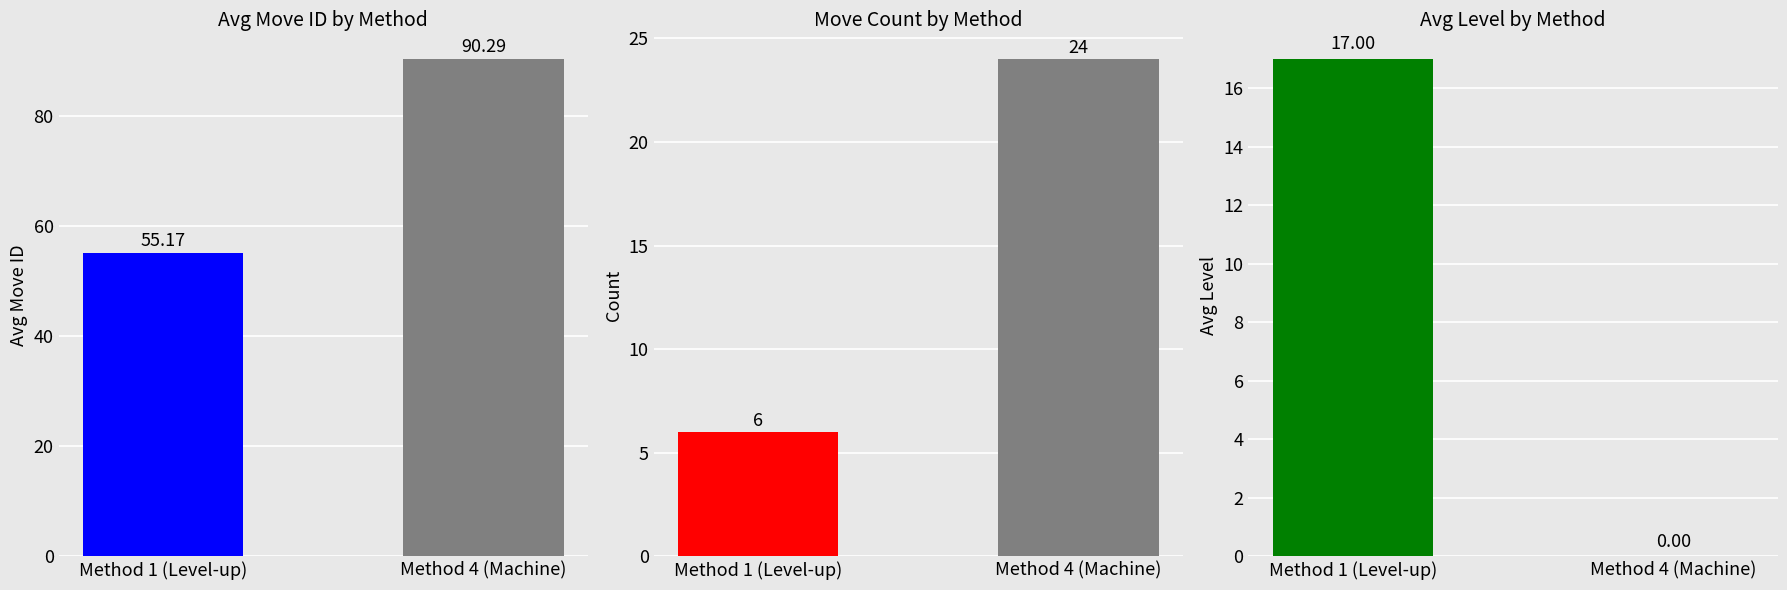

What is the difference between the maximum and minimum values in the Move Count series?

18.0